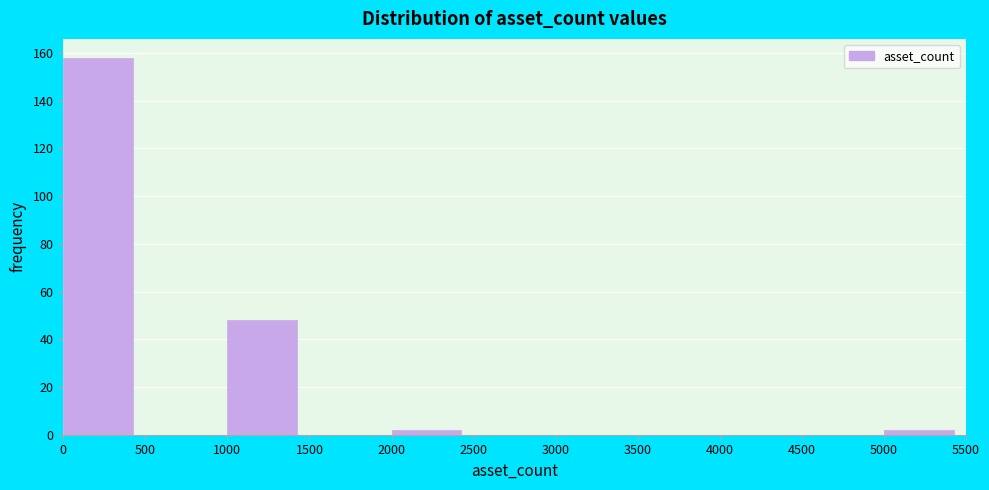

What is the height of the bar covering 5000 to 5500 on the x-axis? The values are not printed on the chart, so give them approximately, as read against the axis.

2